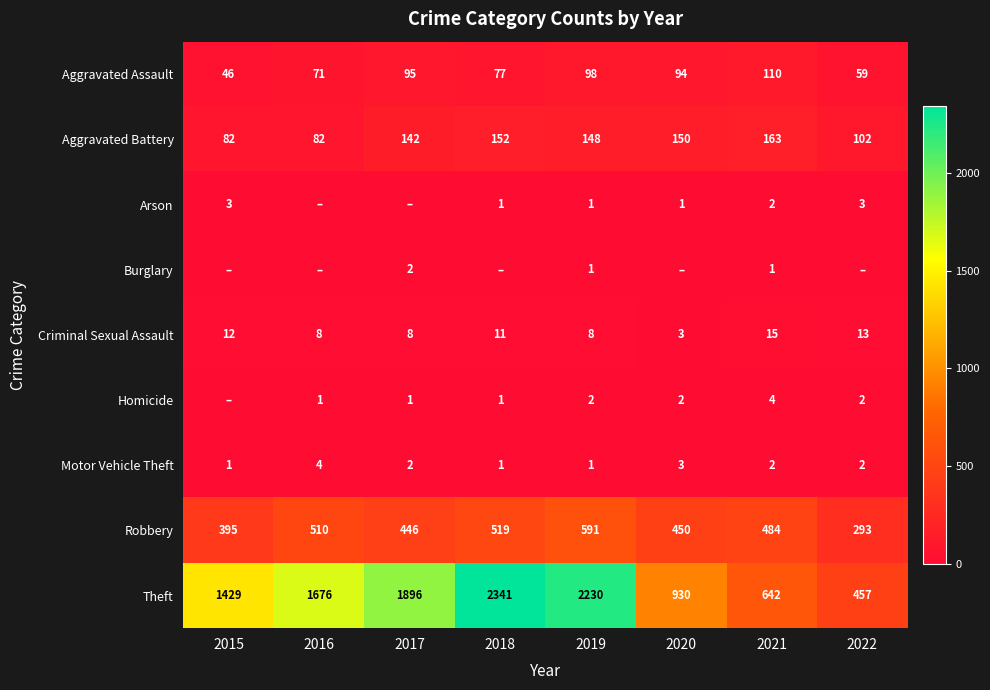

Is it true that Criminal Sexual Assault equals 12 at 2019?

False